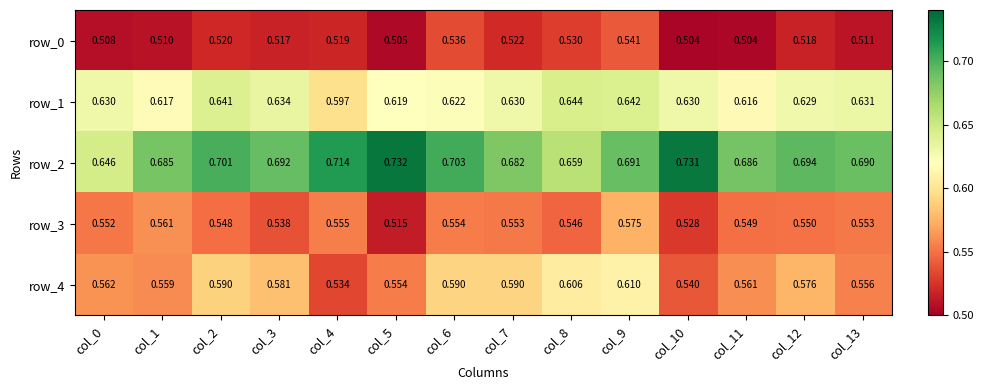

What is the sum of the row_2 values at col_4 and col_8?

1.4